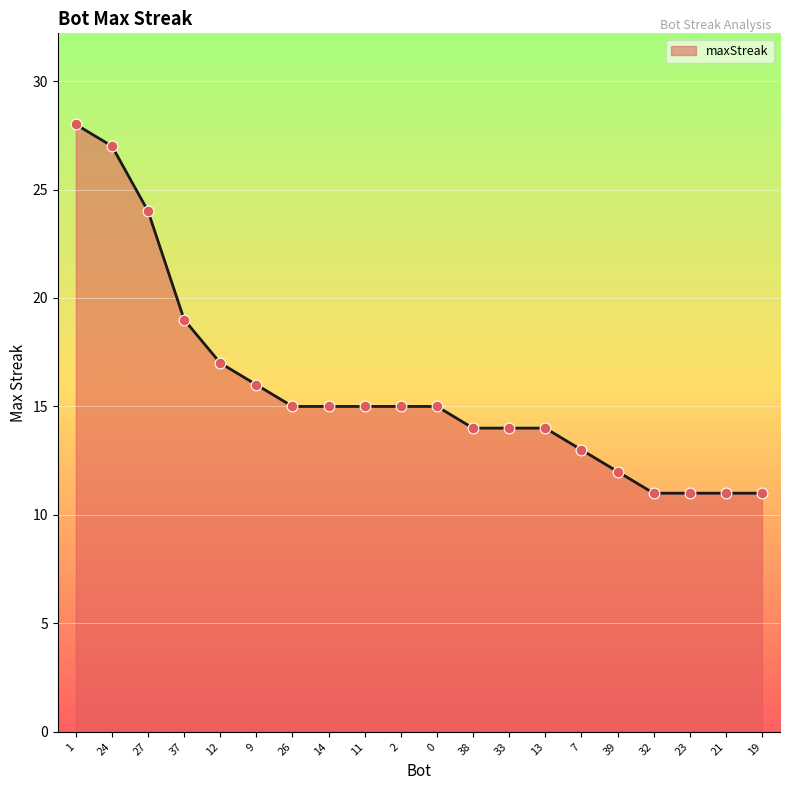

What is the change in value from 39 to 32?

-1